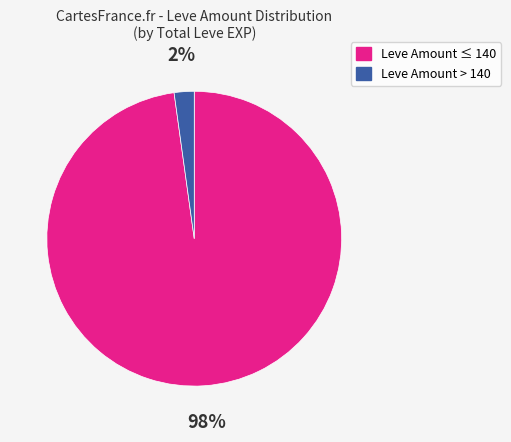

Does any single category account for the majority?

Yes